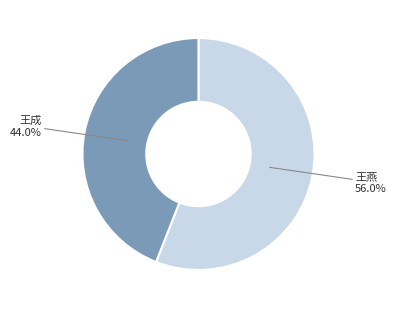

What percentage is NOT represented by 王燕?

44.0%